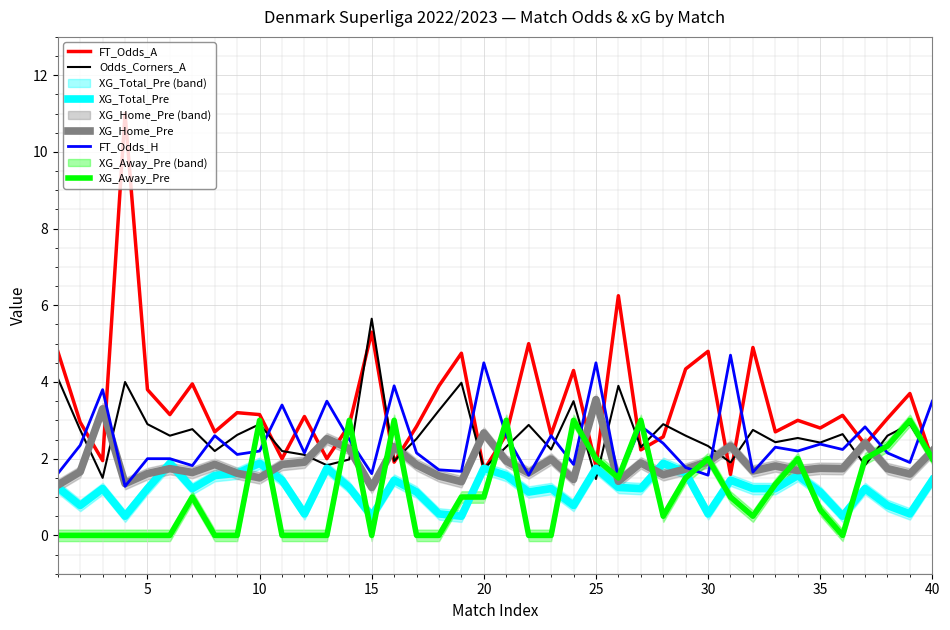

What is the maximum value for FT_Odds_A?

11.0